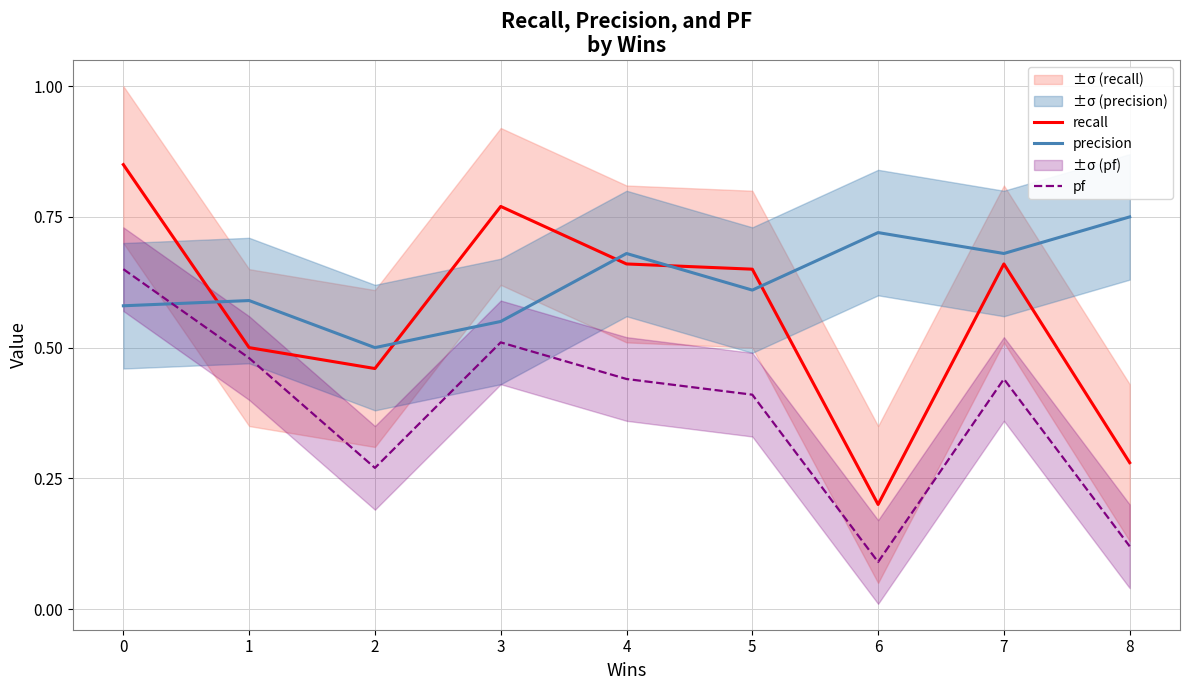

What is the value of the pf point at the 7th from the left?

0.1